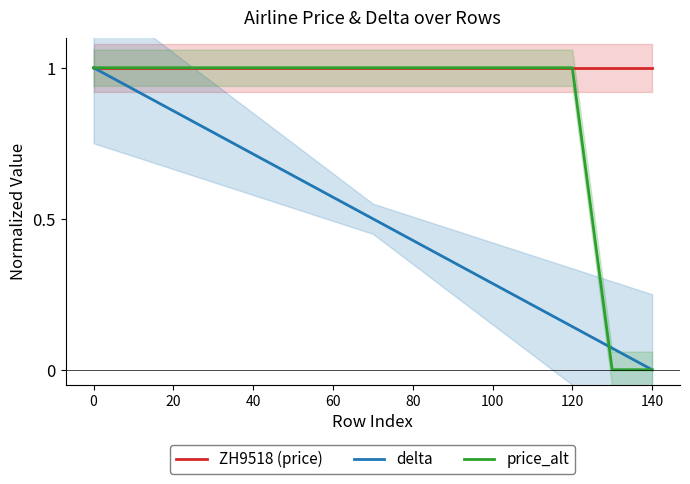

True or false: ZH9518 (price) and price_alt intersect in this chart.

False